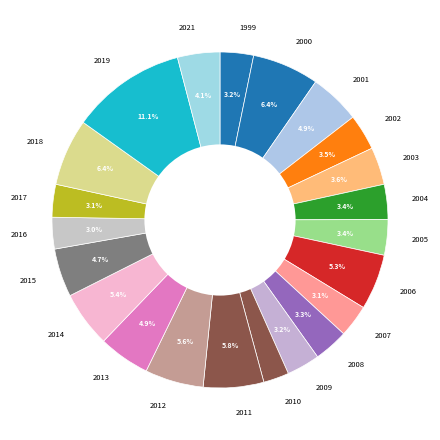

What percentage is the 2012 slice, to the nearest percent?

6%